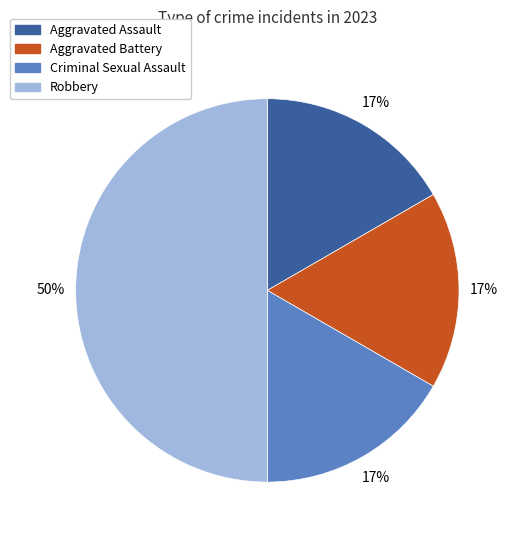

What percentage is the Aggravated Assault slice, to the nearest percent?

17%